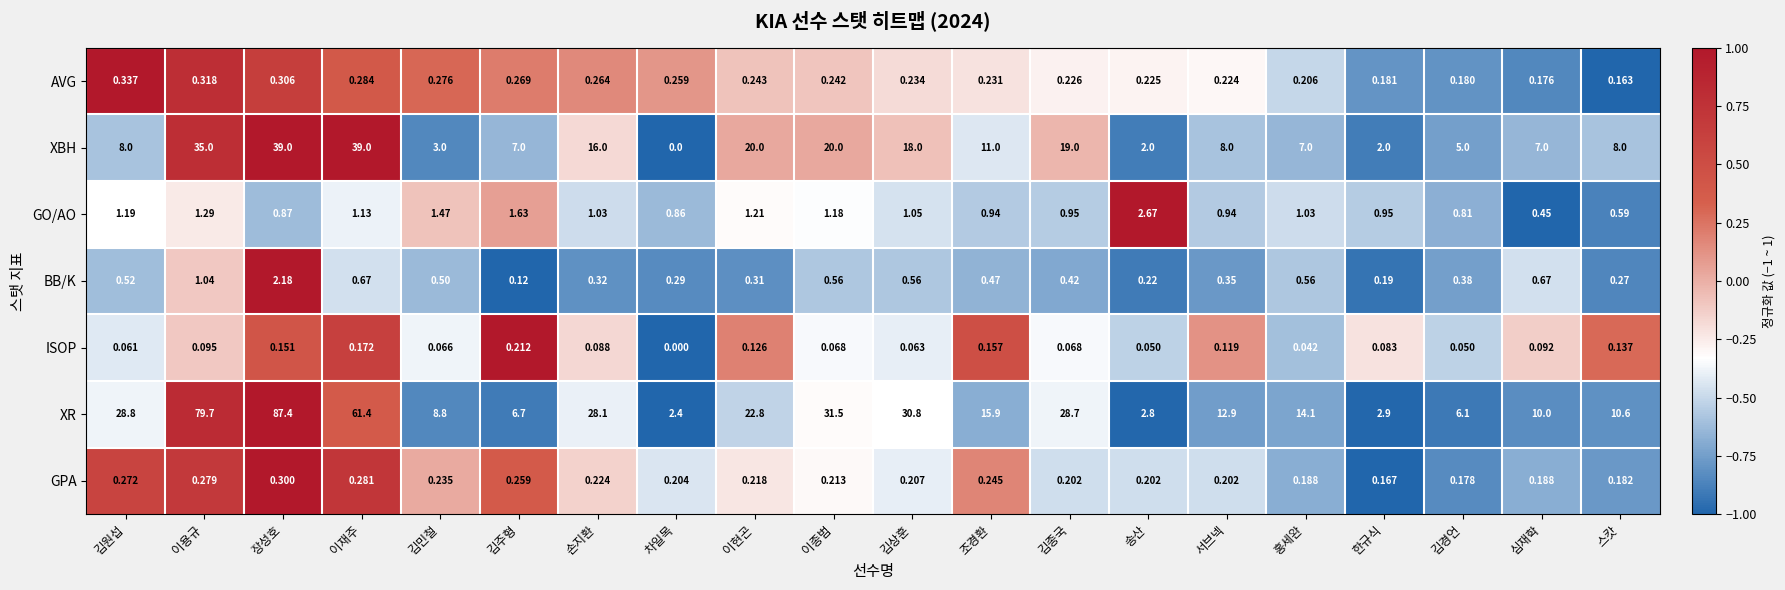

Count the number of data series in this chart.

7